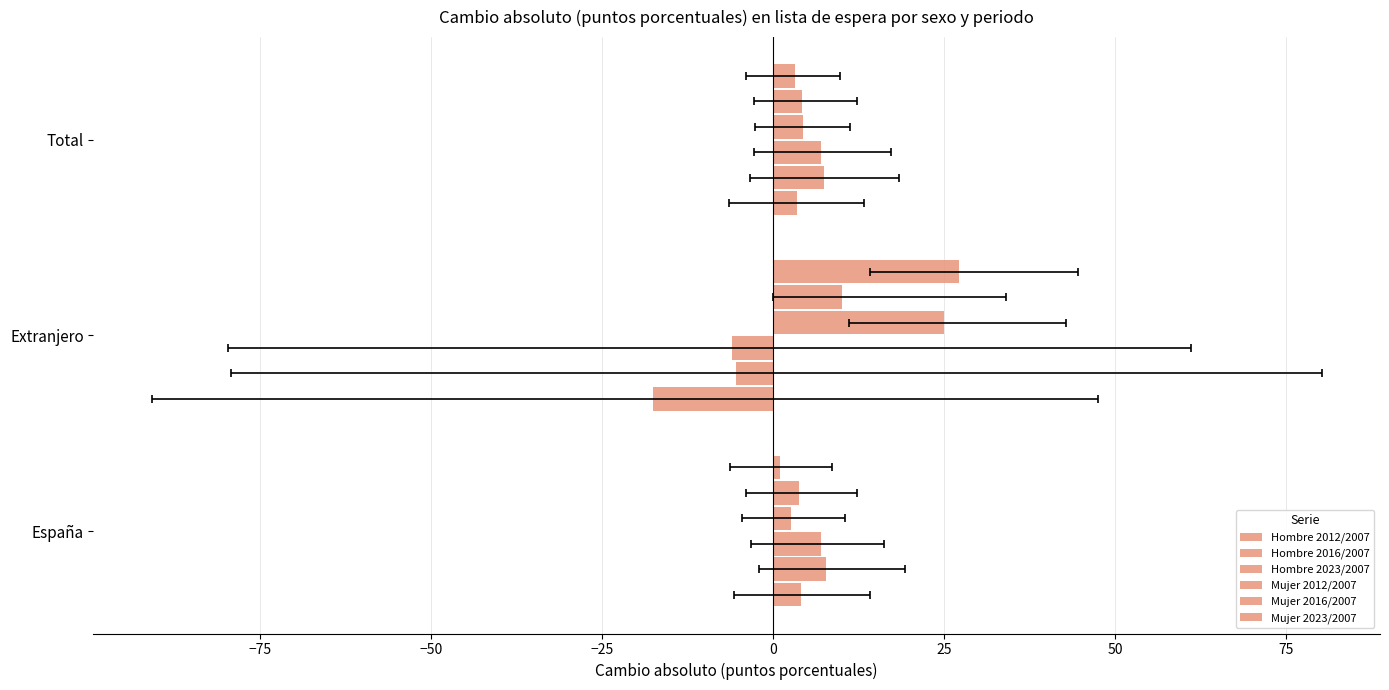

What is the minimum value for Hombre 2016/2007?

-5.4